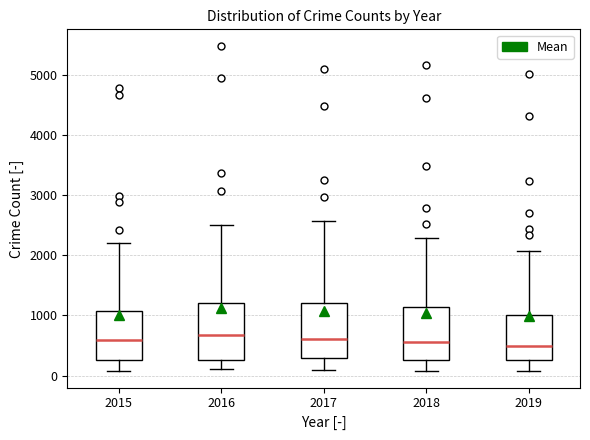

Reading left to right, transcribe this box plot: for each box, give where its median line is, the range the box spans, and where its two whiskers end, as read against the y-axis. The values are not printed on the chart, so give them approximately, as read against the axis.

2015: median 600, box 300 to 1100, whiskers 100 to 2200
2016: median 700, box 300 to 1200, whiskers 100 to 2500
2017: median 600, box 300 to 1200, whiskers 100 to 2600
2018: median 600, box 300 to 1100, whiskers 100 to 2300
2019: median 500, box 300 to 1000, whiskers 100 to 2100